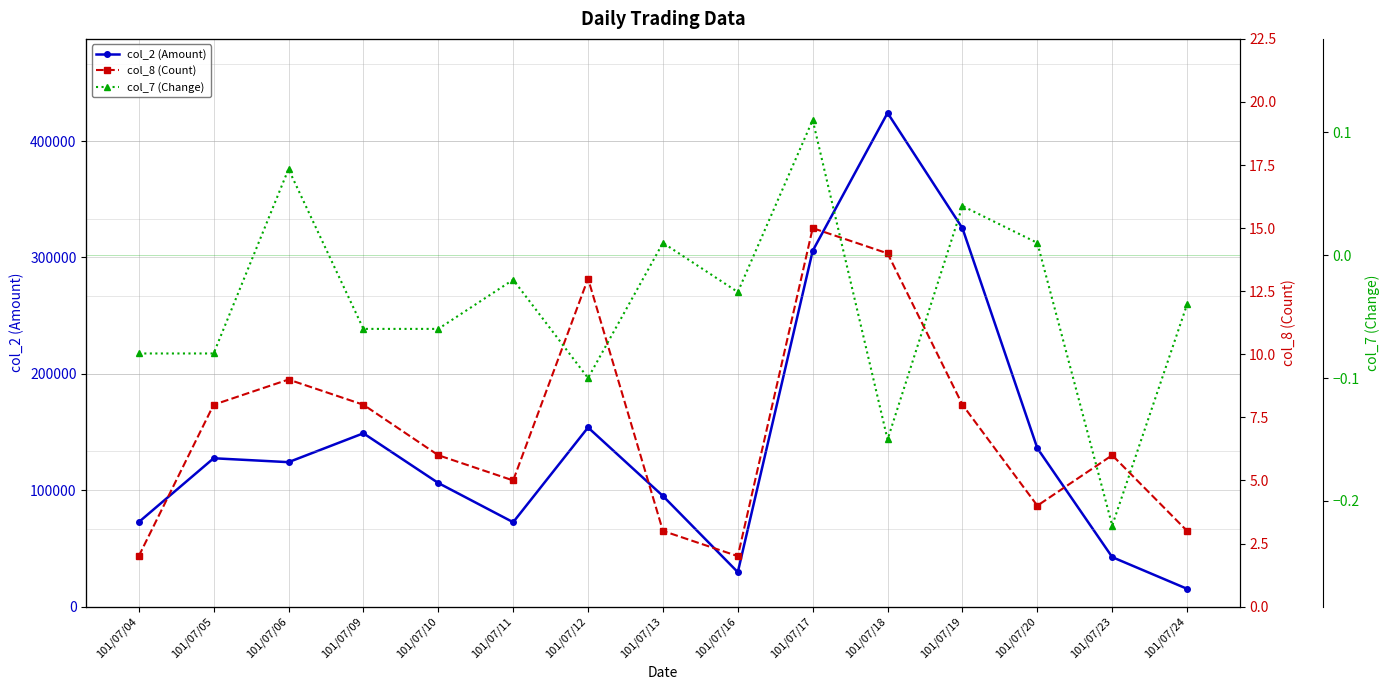

Rank the series at 101/07/17 from highest to lowest value.

col_2 (Amount), col_8 (Count), col_7 (Change)